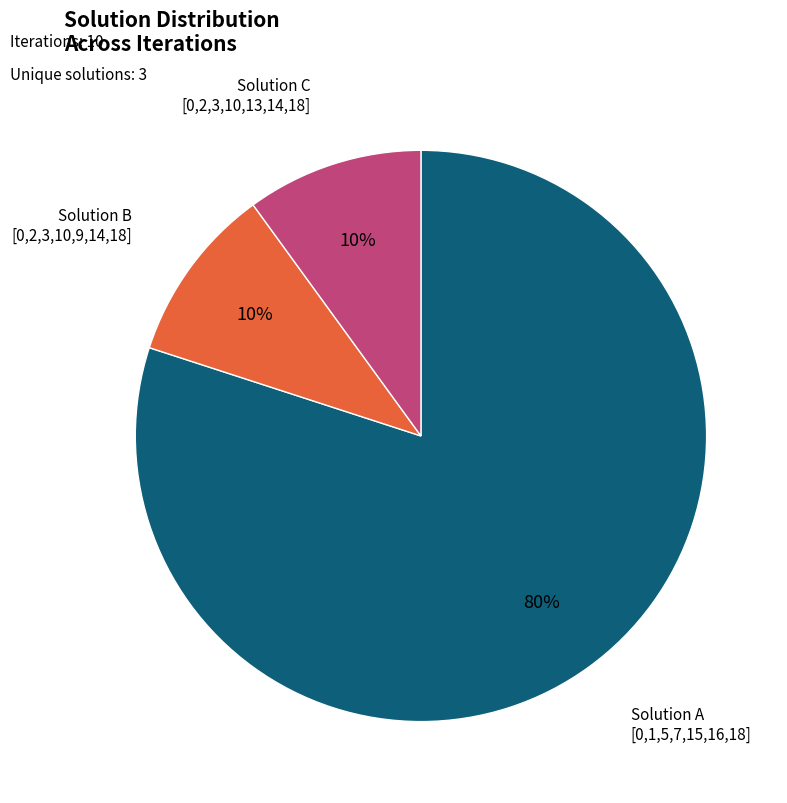

To the nearest percent, what is the difference between the largest and smallest slice percentages?

70%